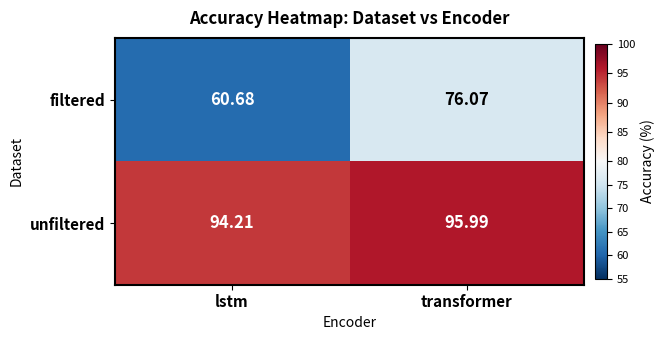

Between lstm and transformer, which series saw the biggest shift?

filtered